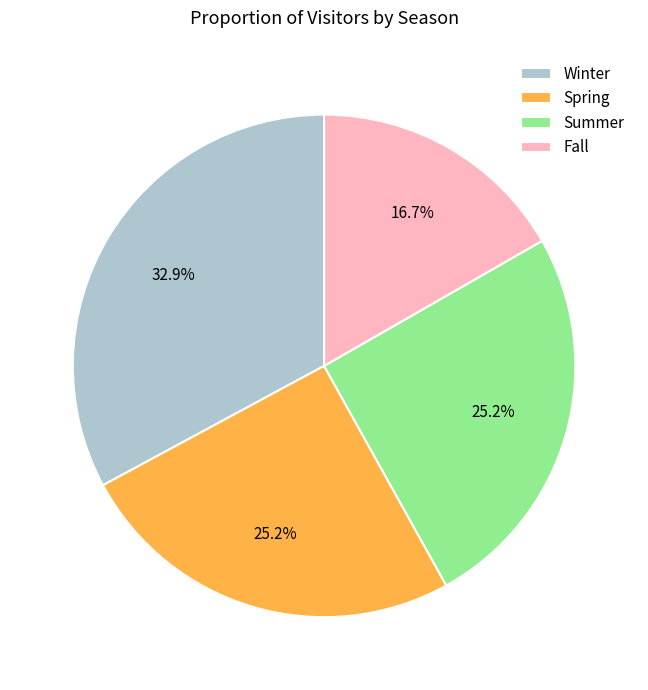

Is there a majority slice in this chart?

No